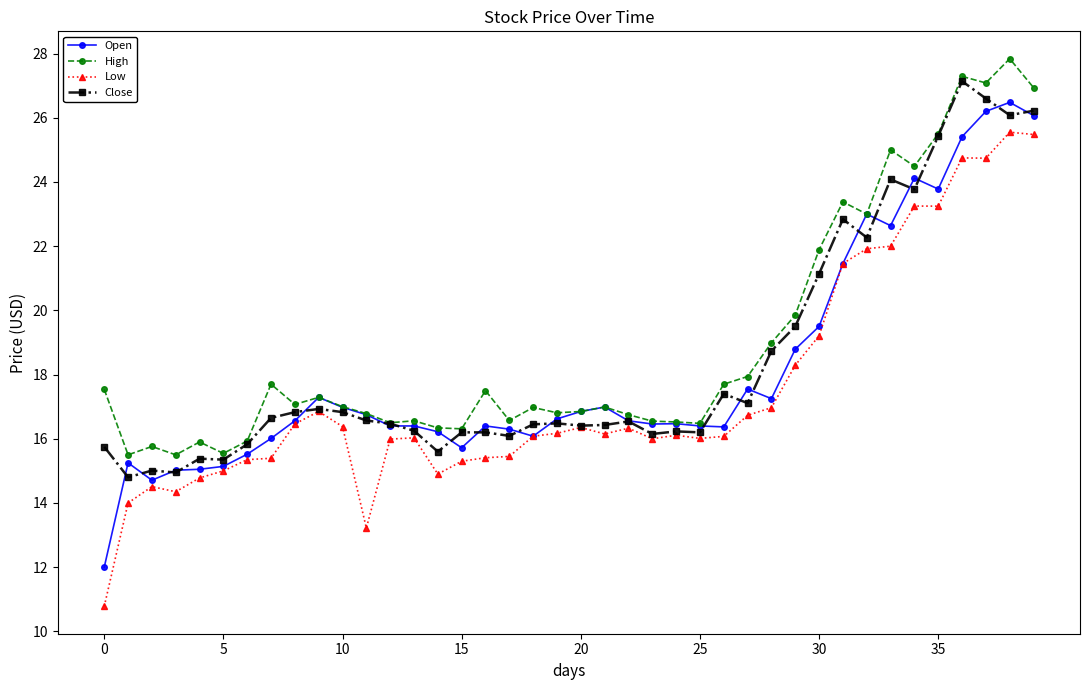

Which series has the largest total across all categories?

High